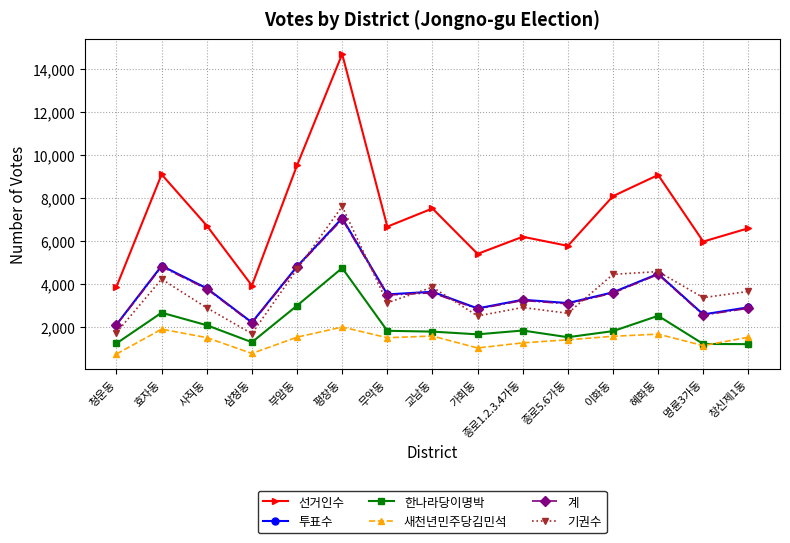

Is the value of 한나라당이명박 at 무악동 greater than the value of 새천년민주당김민석 at 이화동?

Yes